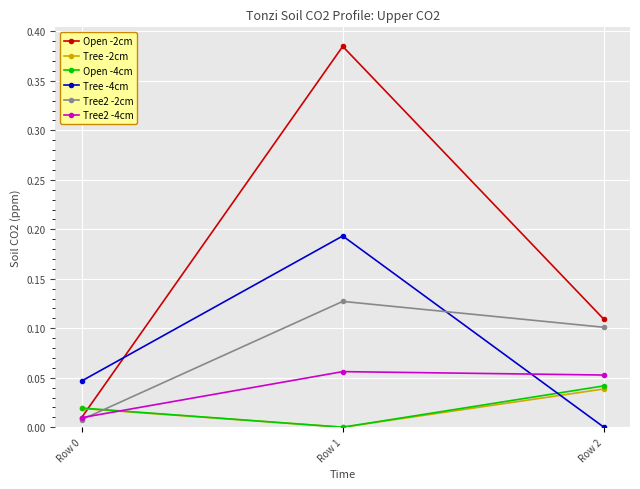

Which series has the largest total across all categories?

Open -2cm